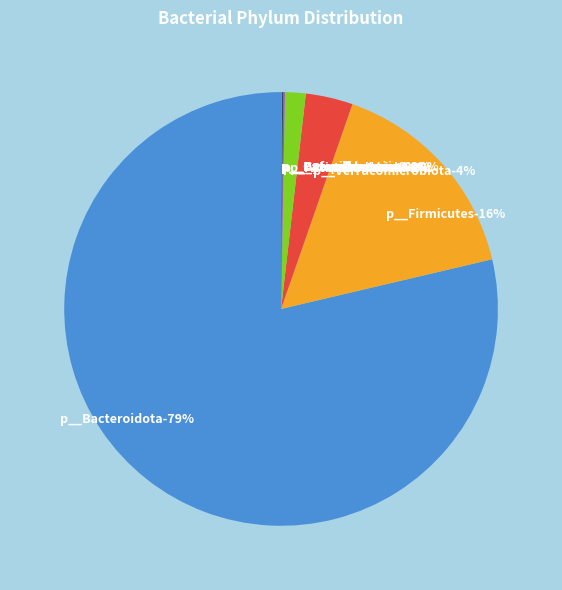

Is p__Campilobacterota the majority of the pie?

No